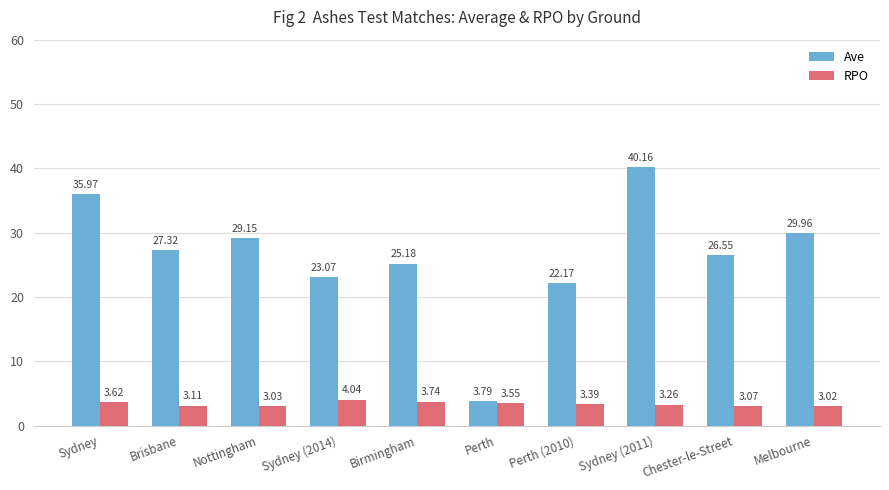

What is the label of the 3rd bar from the left?

Nottingham